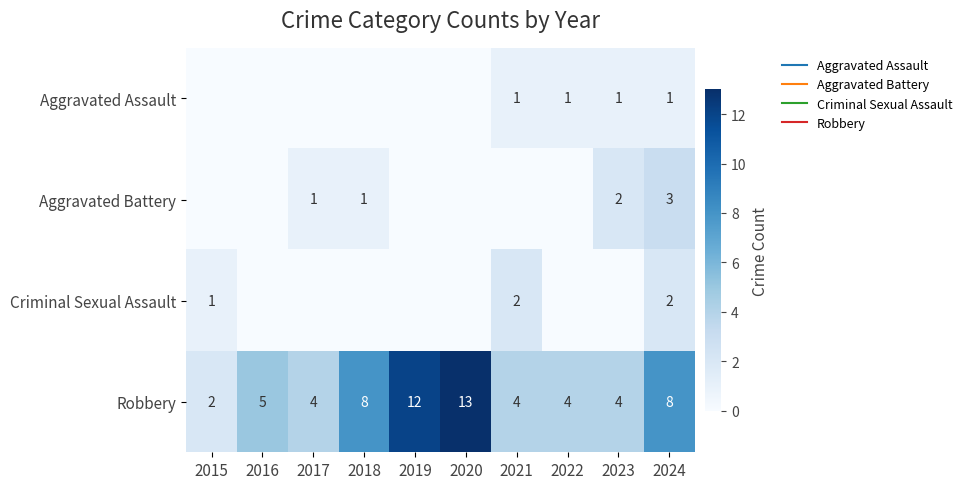

How many series are shown in this chart?

4